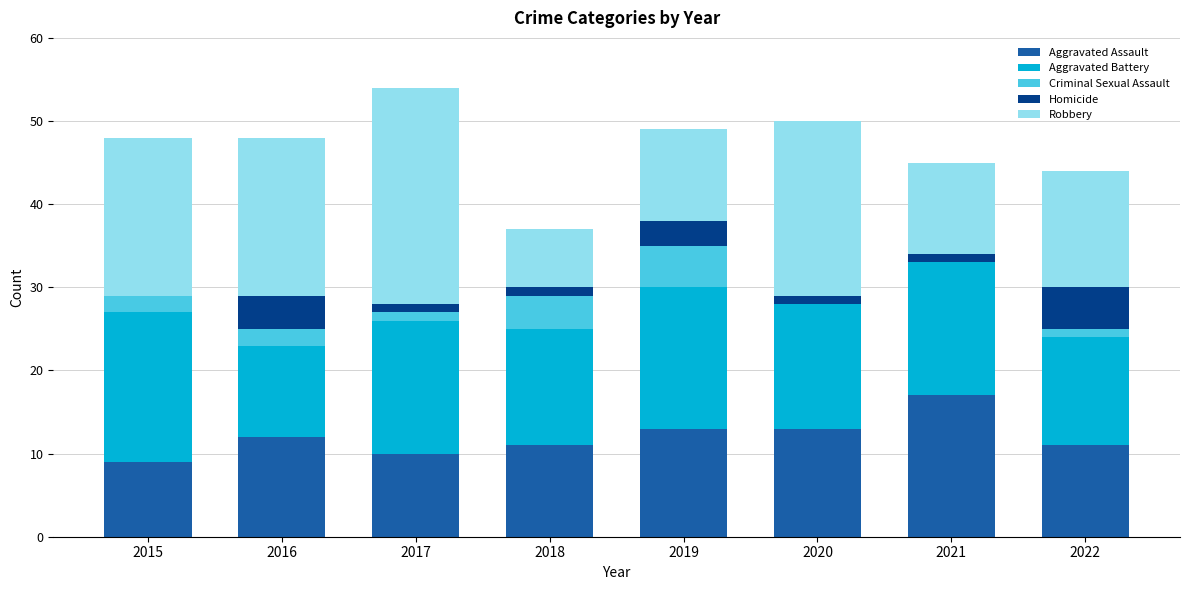

What is the maximum value for Aggravated Assault?

17